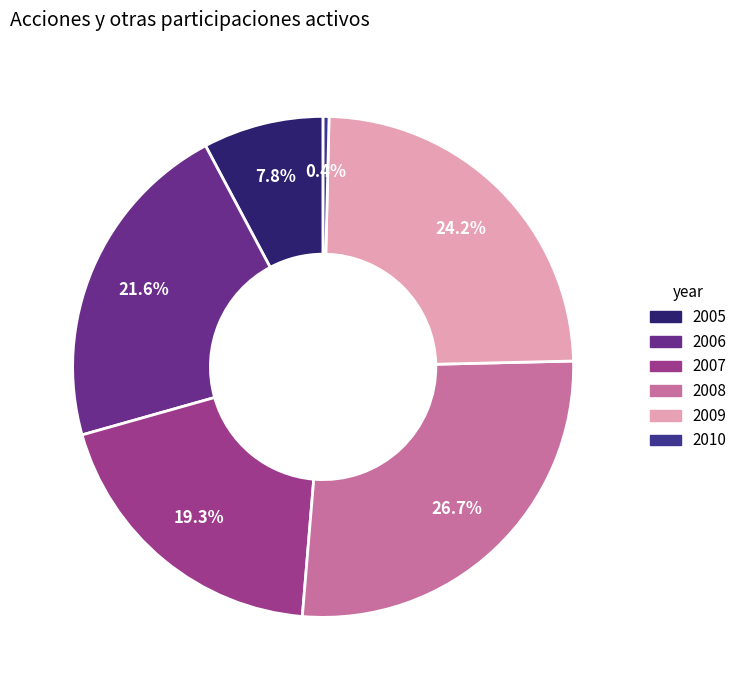

Does 2007 account for over 50% of the chart?

No